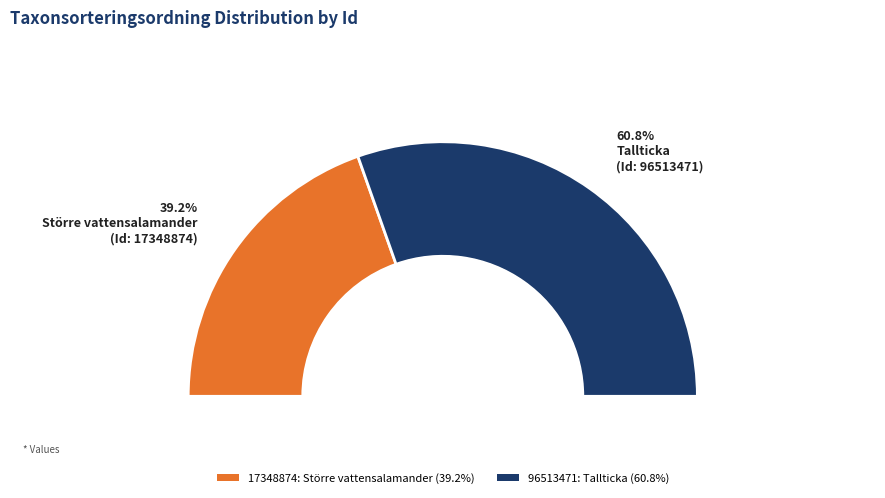

True or false: 17348874 accounts for 53% of the total.

False